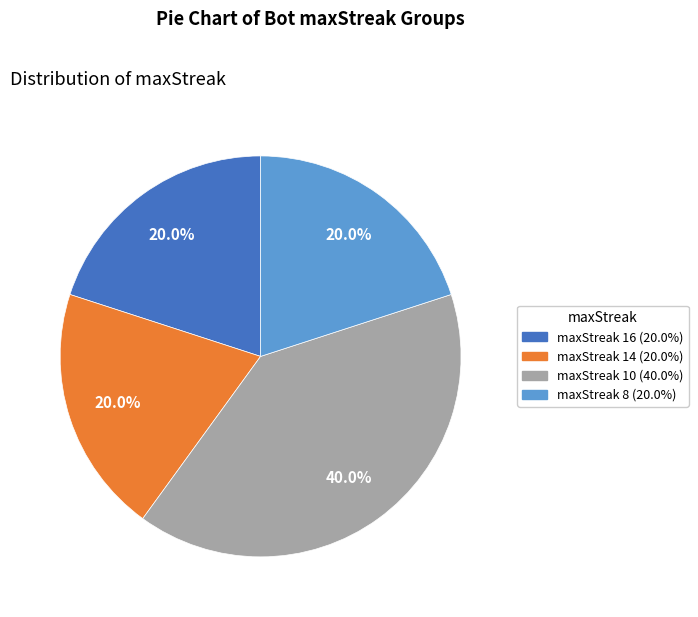

Is there any slice that represents more than half of the pie?

No